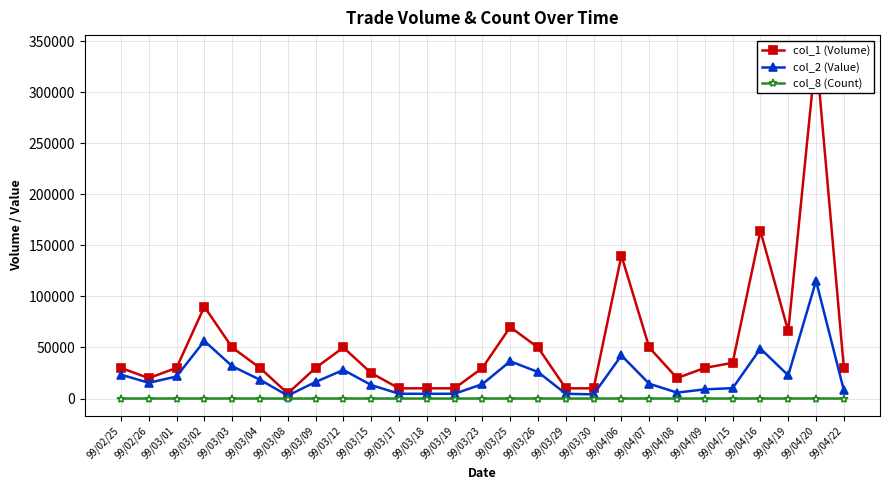

Where does the col_1 (Volume) series first go above 30000?

99/03/02